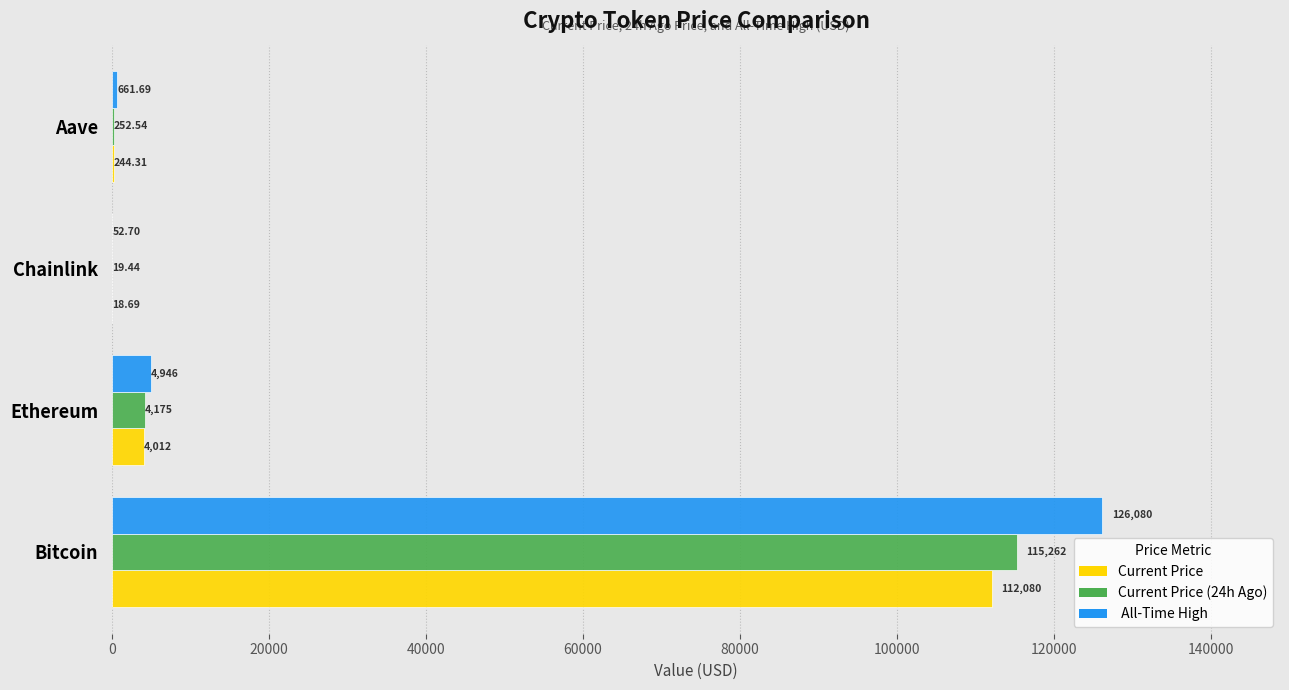

At which category is the sum across all series the highest?

Bitcoin